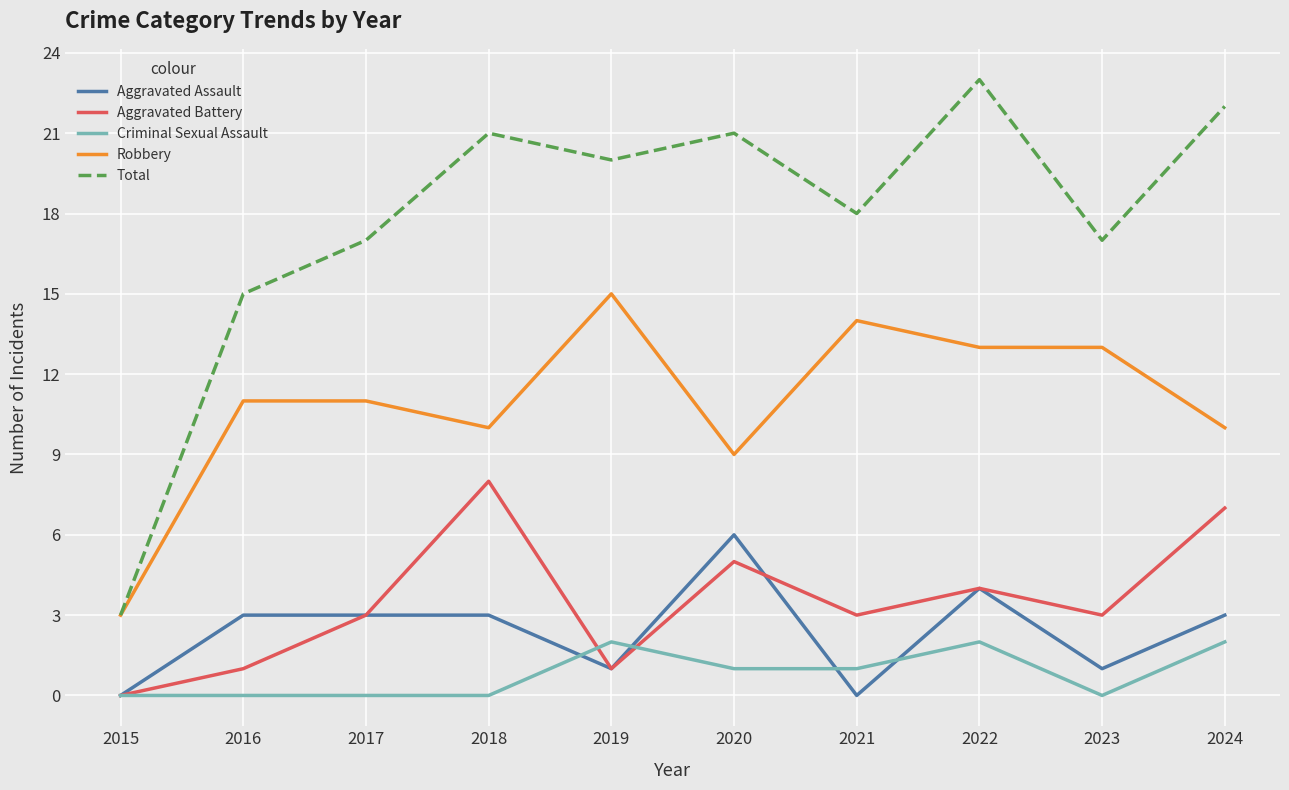

Rank the series at 2018 from highest to lowest value.

Total, Robbery, Aggravated Battery, Aggravated Assault, Criminal Sexual Assault